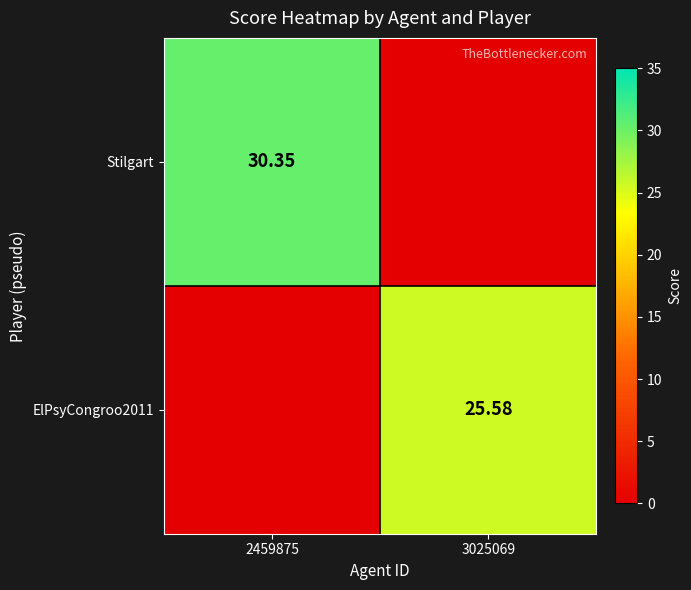

At which category is the sum across all series the highest?

2459875